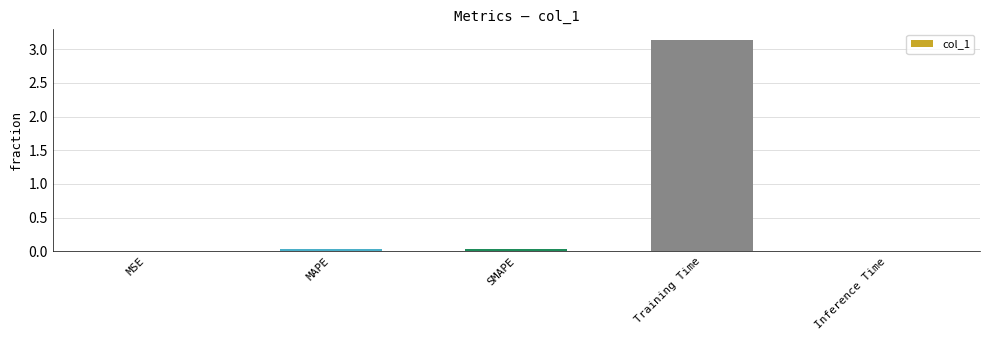

The chart shows a value of 0.0 at MSE. True or false?

True